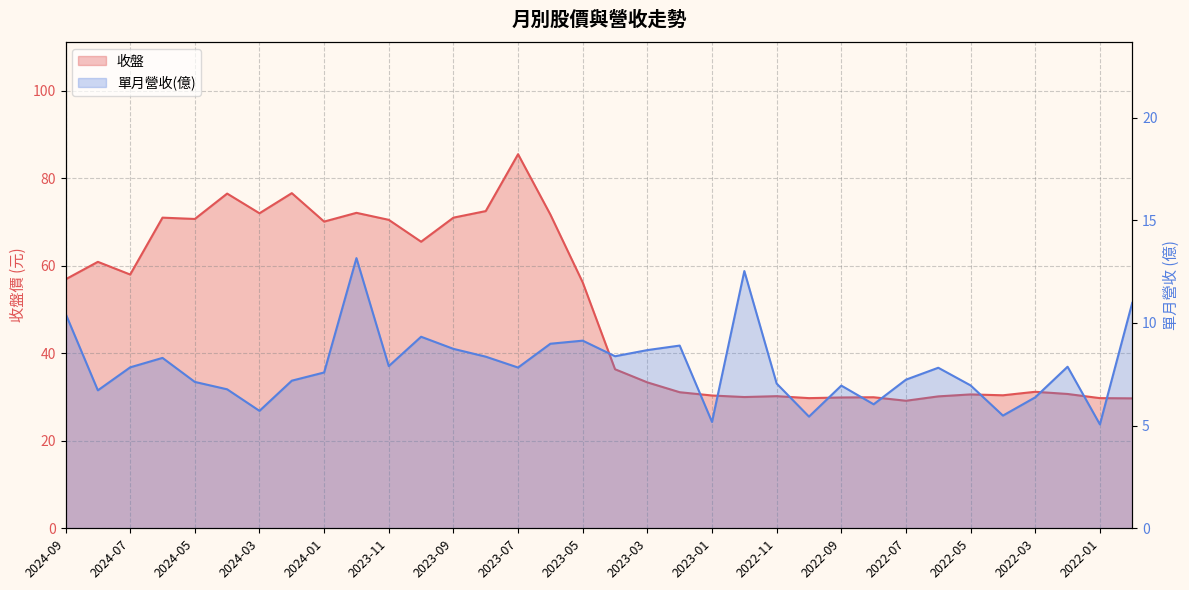

What position from the left is 2022-10?

24